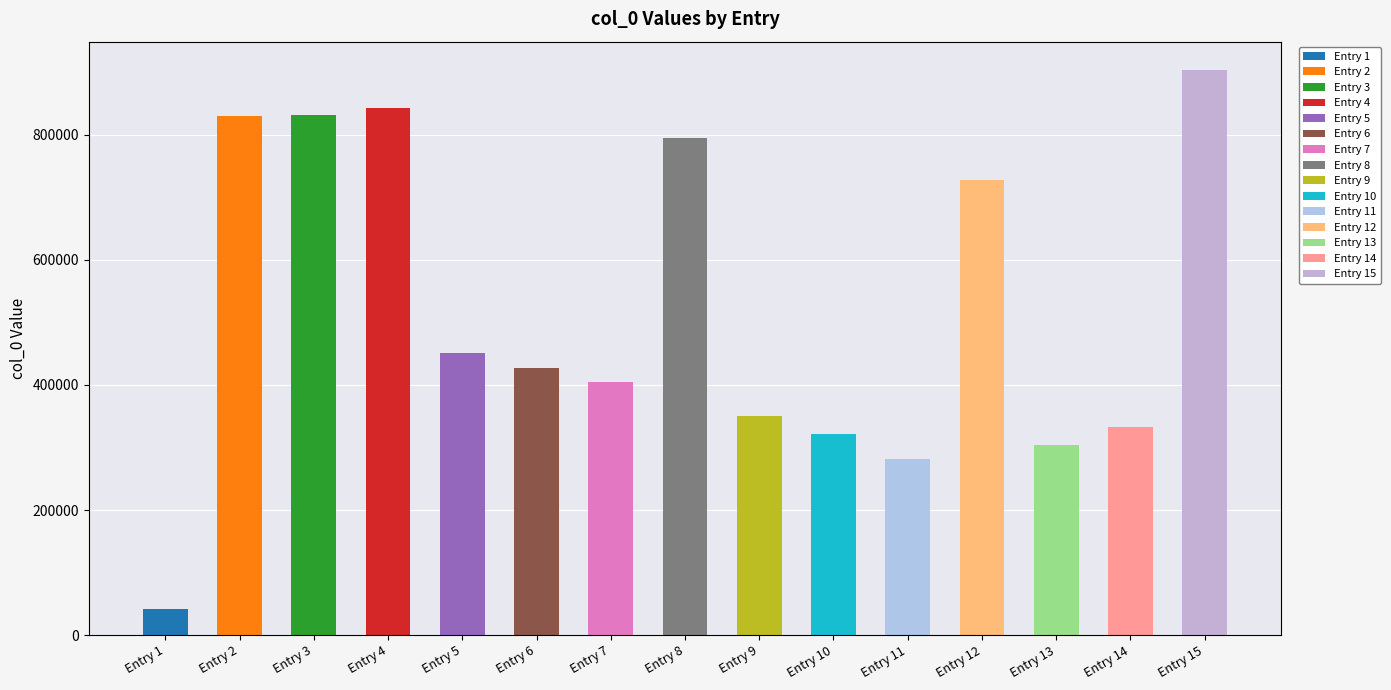

What is the smallest value displayed?

42457